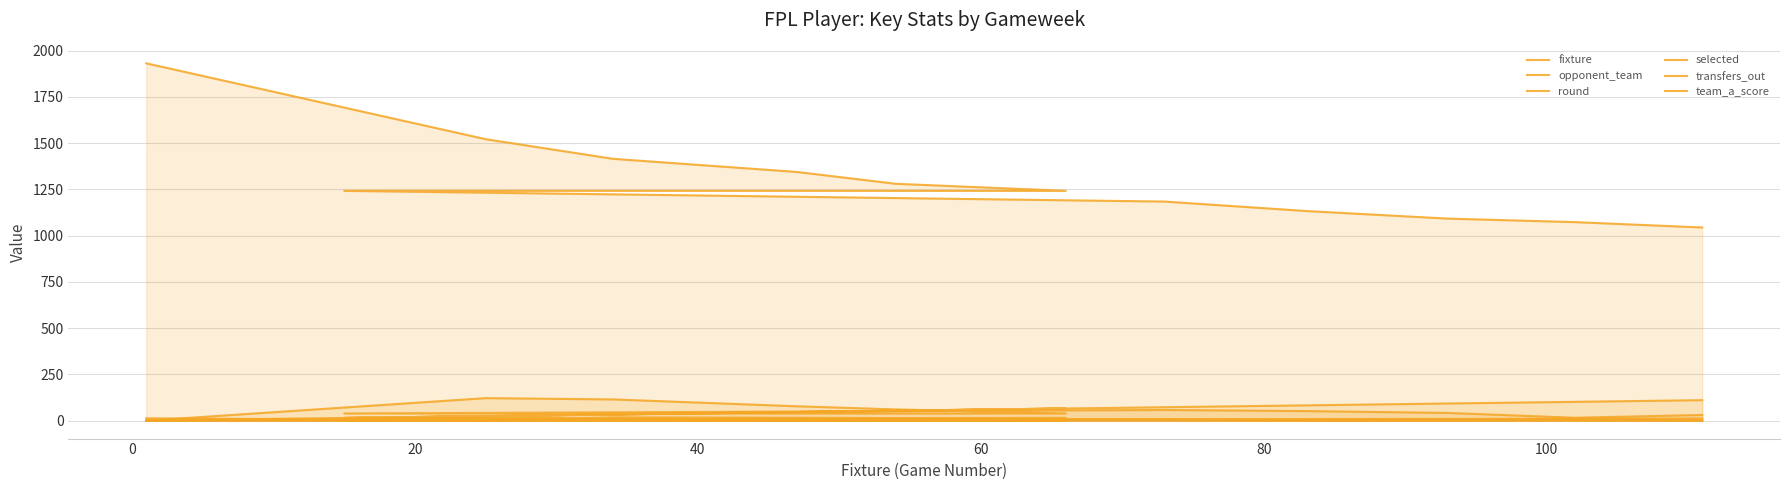

True or false: transfers_out has more than 2 points higher than both neighbors.

False